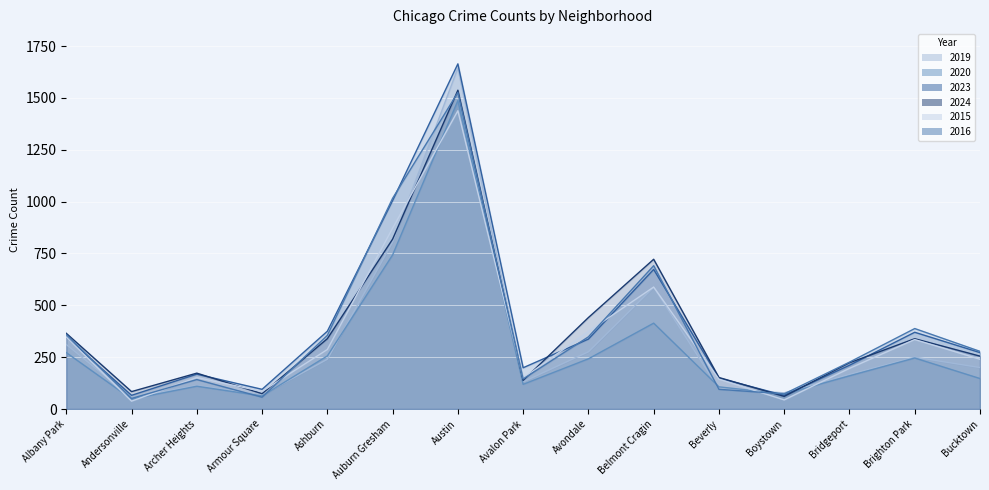

At Avondale, list the series in order from largest to smallest.

2024, 2015, 2016, 2023, 2019, 2020